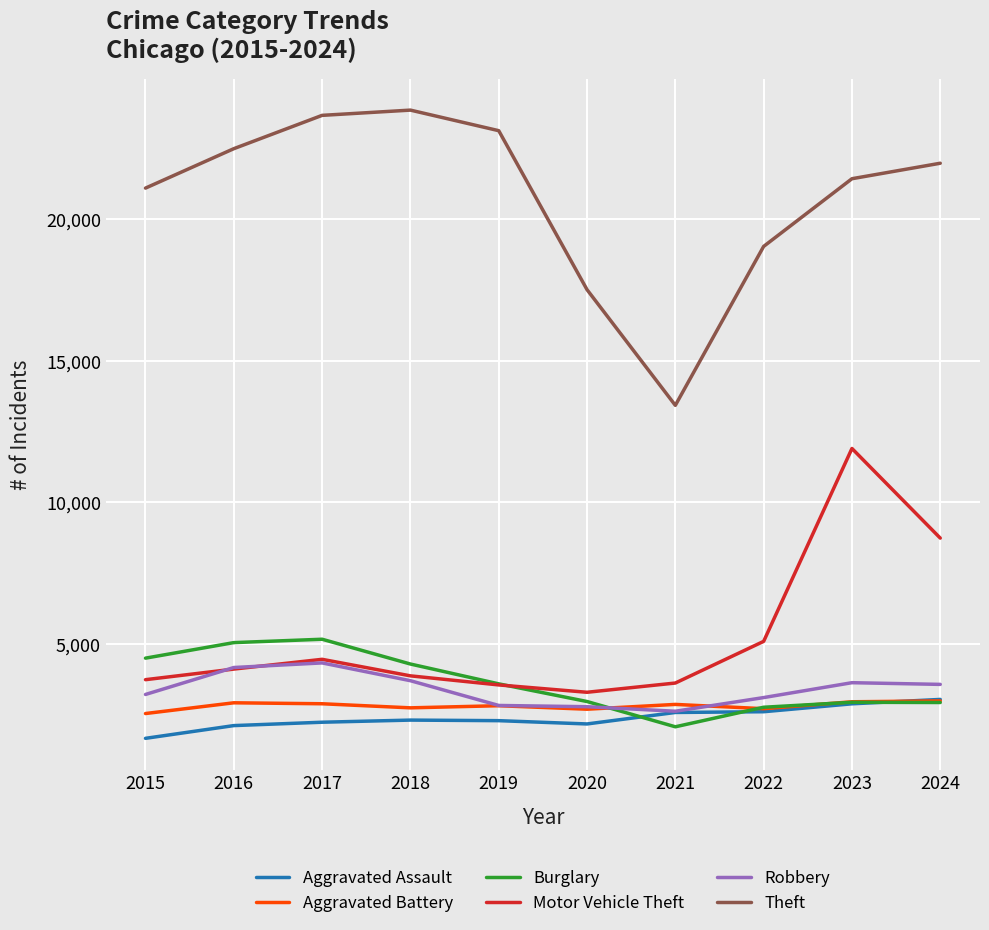

Where is Theft nearest to the value 18630?

2022